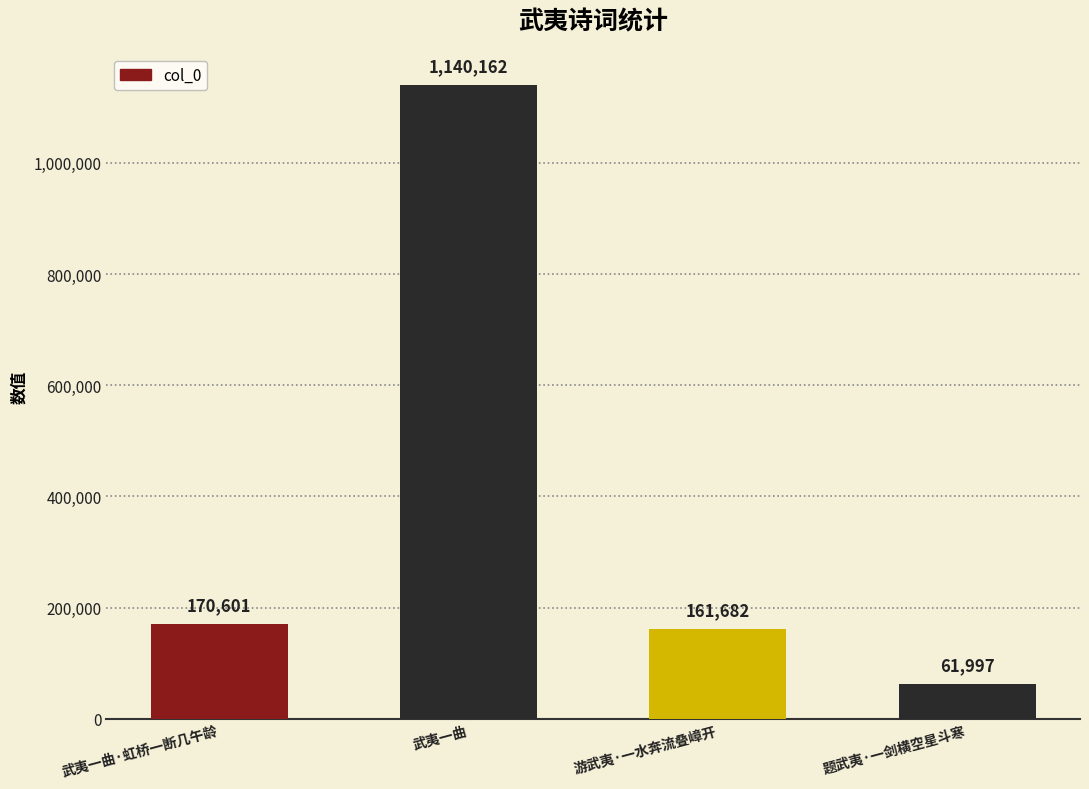

Read the value at 题武夷·一剑横空星斗寒, to the nearest 100.

62000